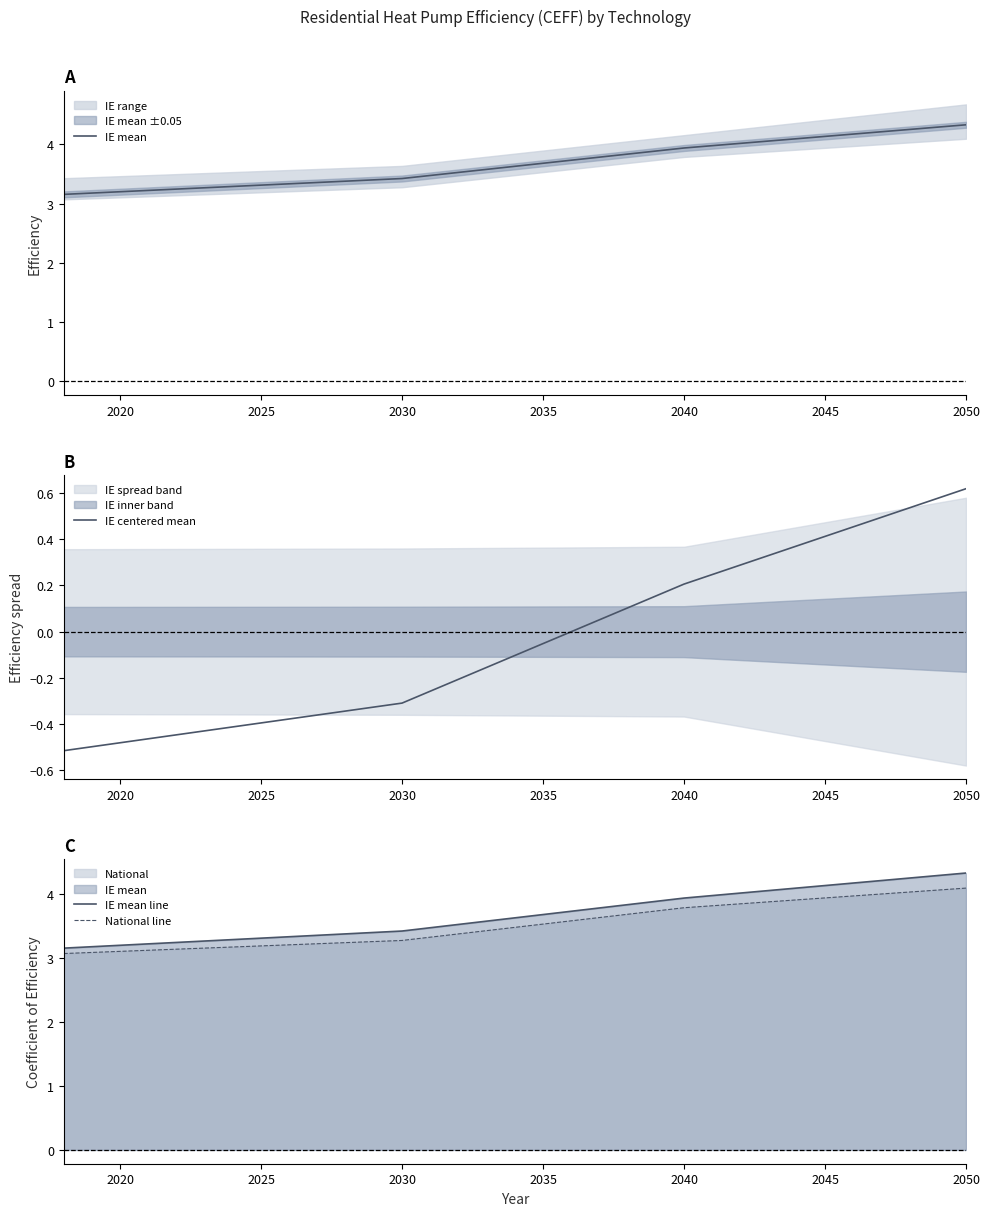

True or false: IE centered mean has more than 0 points higher than both neighbors.

False